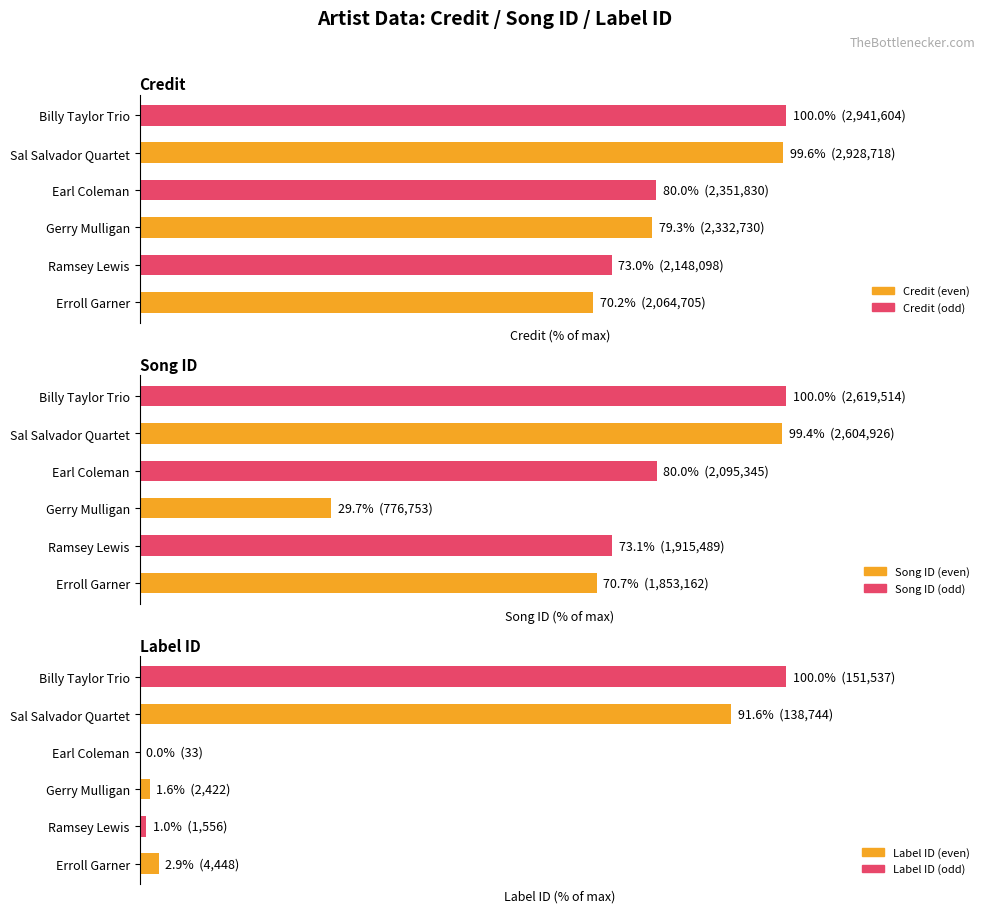

The value of Label ID at Earl Coleman is 0.0. True or false?

False